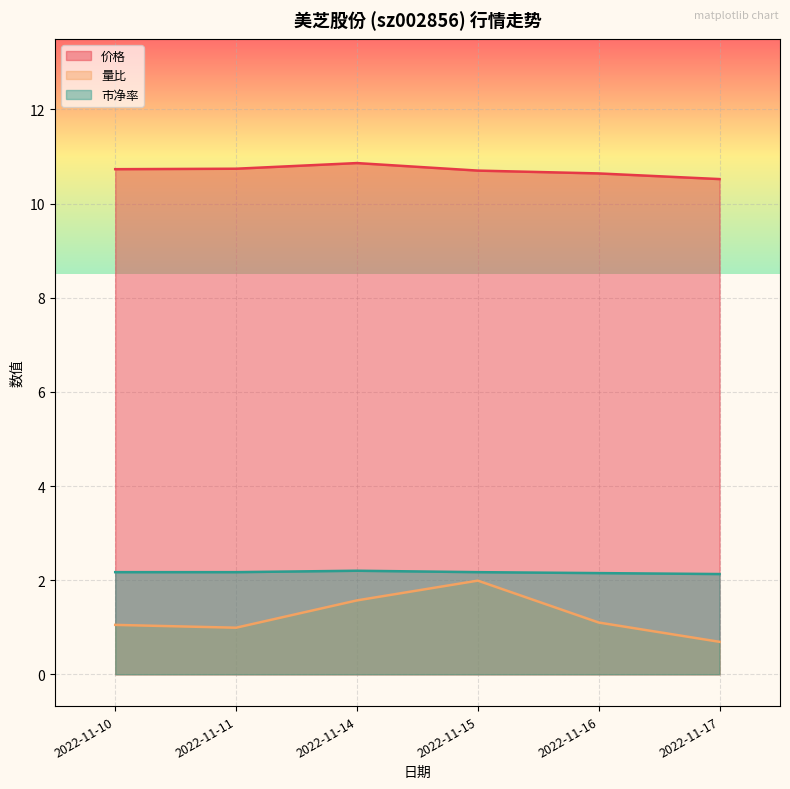

Reading left to right, transcribe all the data shown in this chart.

价格: 2022-11-10=10.7	2022-11-11=10.7	2022-11-14=10.9	2022-11-15=10.7	2022-11-16=10.6	2022-11-17=10.5
量比: 2022-11-10=1.1	2022-11-11=1.0	2022-11-14=1.6	2022-11-15=2.0	2022-11-16=1.1	2022-11-17=0.7
市净率: 2022-11-10=2.2	2022-11-11=2.2	2022-11-14=2.2	2022-11-15=2.2	2022-11-16=2.1	2022-11-17=2.1